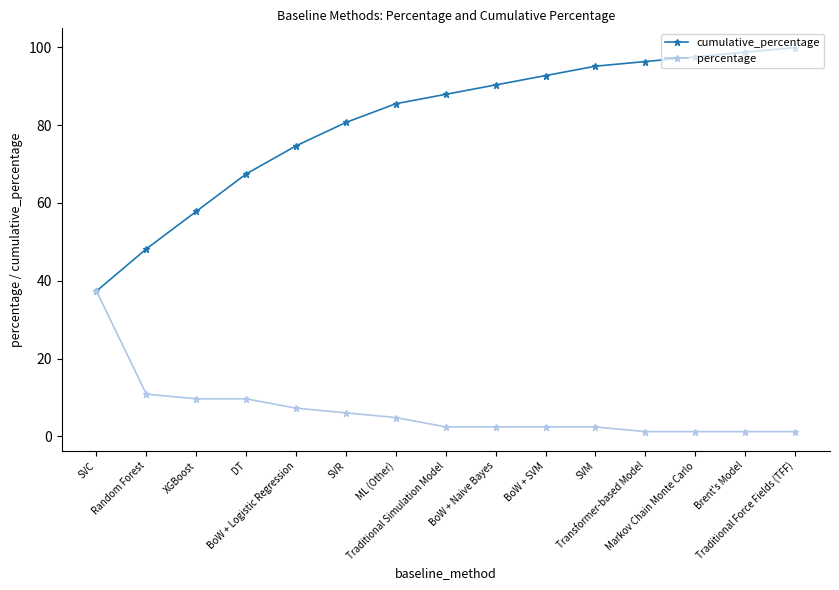

What position from the right is SVR?

10